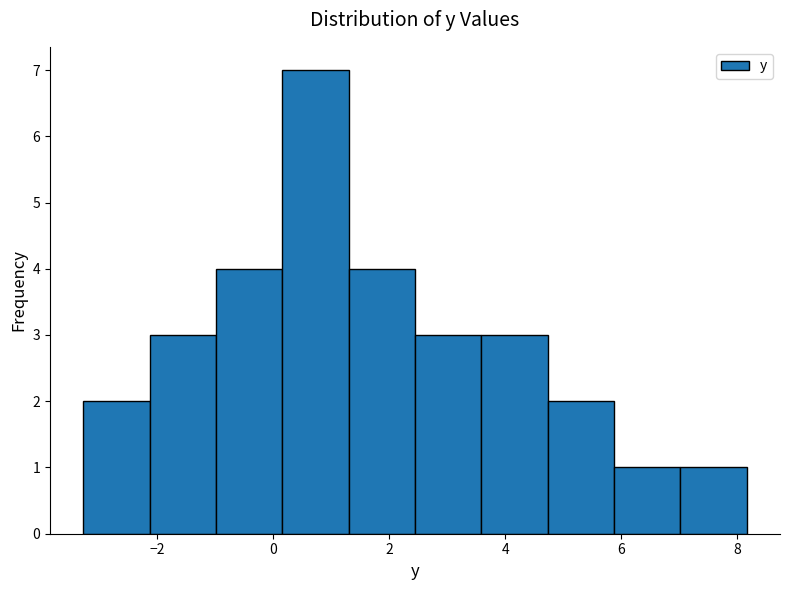

Reading left to right, transcribe this chart: for each bar, give the range it covers on the x-axis and its height. Neither the bar edges nor the heights are printed on the chart, so give them approximately, as read against the axes.

-3.2 to -2.2: 2
-2.2 to -1.0: 3
-1.0 to 0.2: 4
0.2 to 1.2: 7
1.2 to 2.4: 4
2.4 to 3.6: 3
3.6 to 4.8: 3
4.8 to 5.8: 2
5.8 to 7.0: 1
7.0 to 8.2: 1